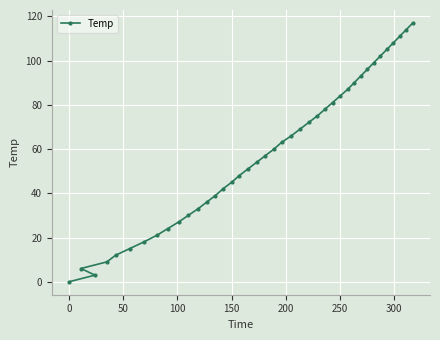

How many data points does each series have?

40